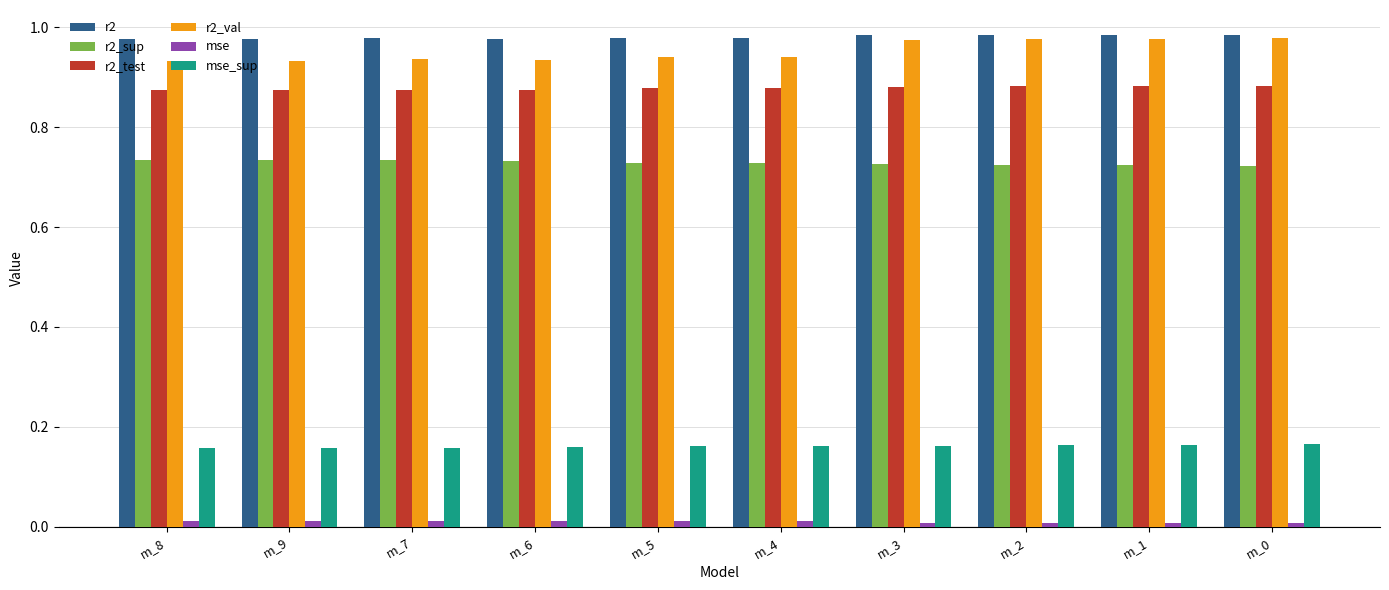

Is the value of r2_val at m_6 greater than the value of mse at m_7?

Yes